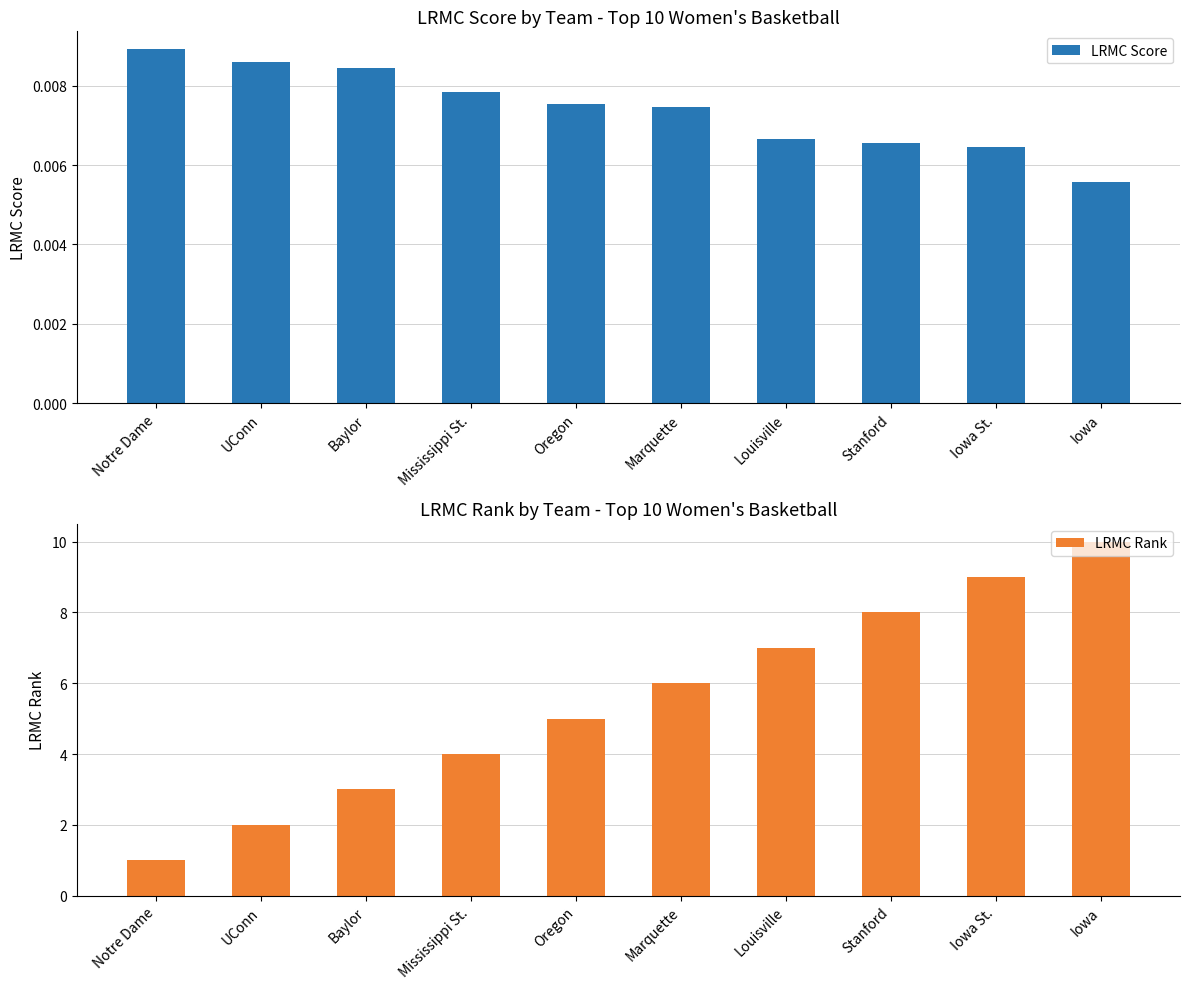

Which series has the largest range (max minus min)?

LRMC Rank